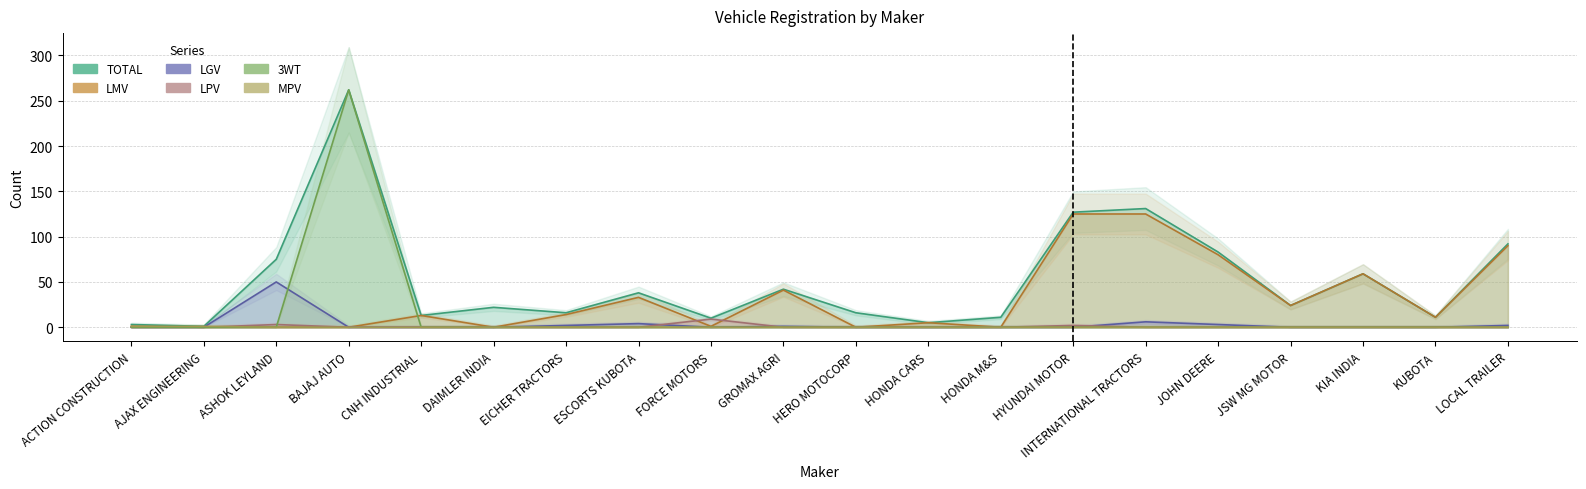

Reading left to right, extract all data points from this chart.

TOTAL: 3	1	75	262	13	22	16	38	10	42	16	5	11	127	131	83	24	59	11	92
LMV: 1	0	0	0	13	0	14	33	1	41	0	5	0	125	125	80	24	59	11	90
LGV: 0	0	50	0	0	0	2	4	0	1	0	0	0	0	6	3	0	0	0	2
LPV: 0	0	3	0	0	0	0	0	9	0	0	0	0	2	0	0	0	0	0	0
3WT: 0	0	0	262	0	0	0	0	0	0	0	0	0	0	0	0	0	0	0	0
MPV: 1	1	0	0	0	0	0	0	0	0	0	0	0	0	0	0	0	0	0	0